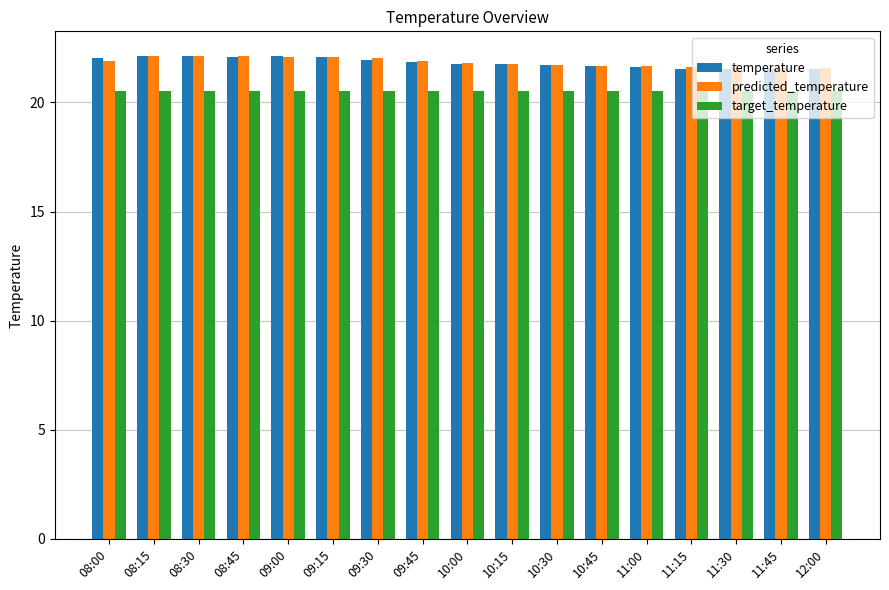

What position from the left is 10:00?

9